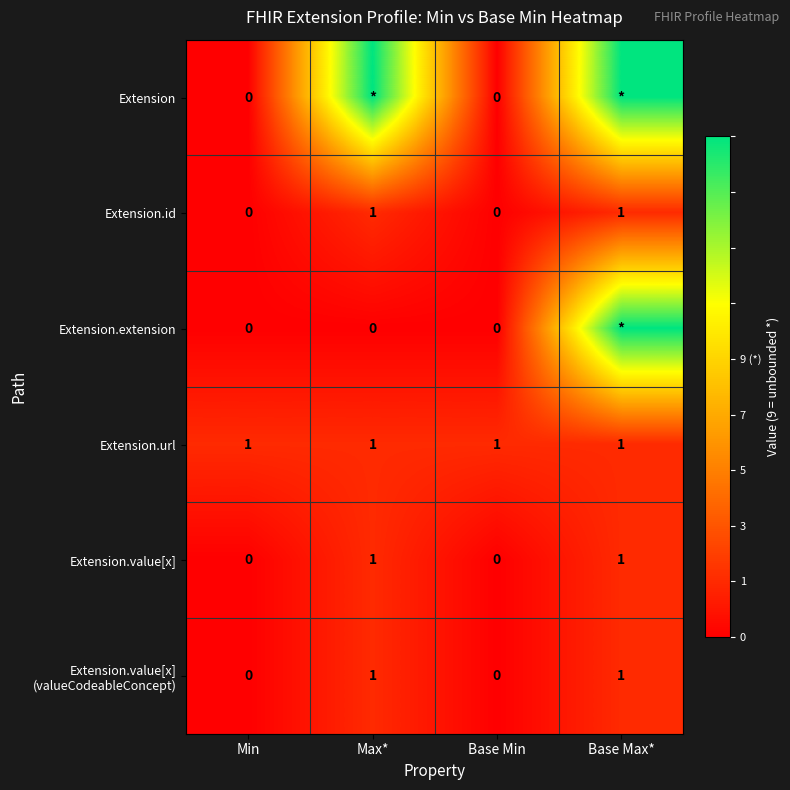

The value of Extension.id at Max* is 0. True or false?

False